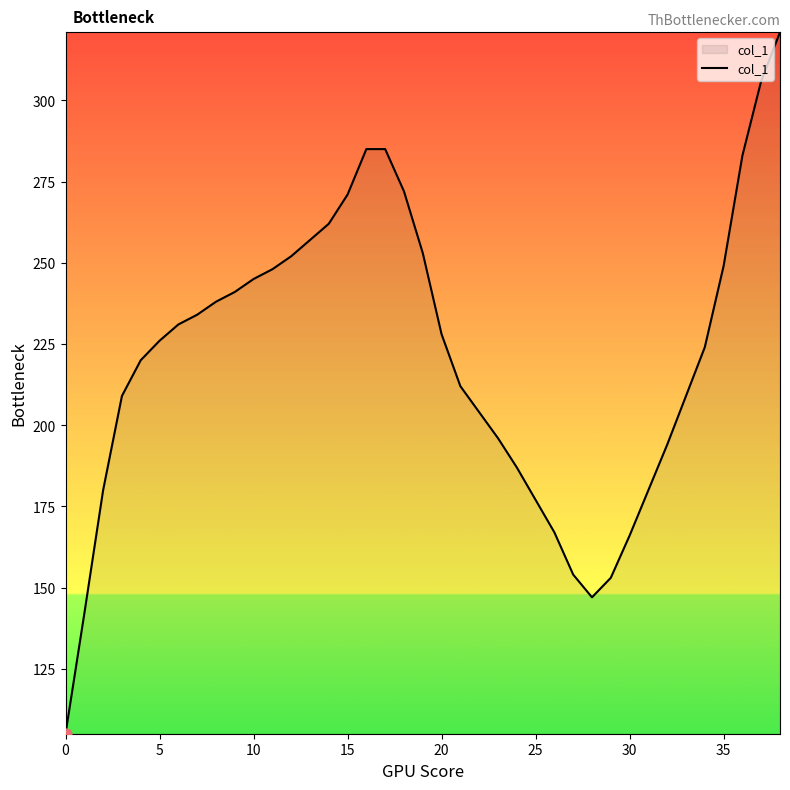

What is the maximum value shown in the chart?

321